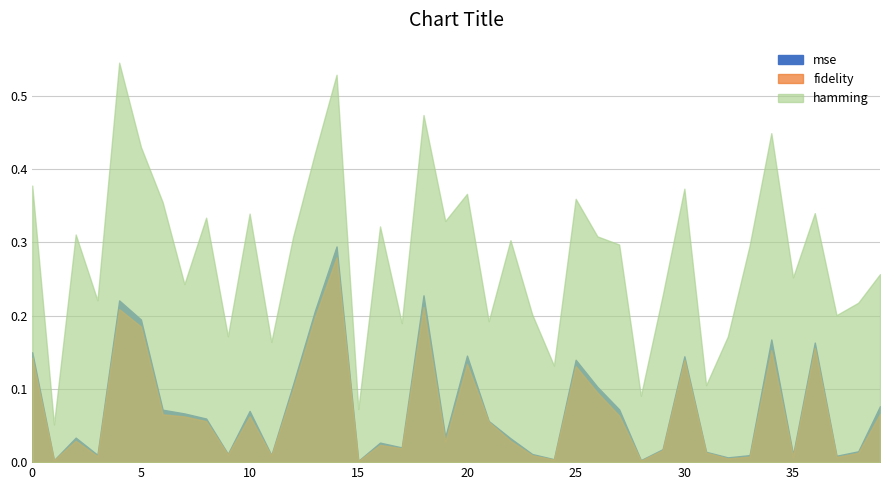

Does the chart display data point markers on the line(s)?

No